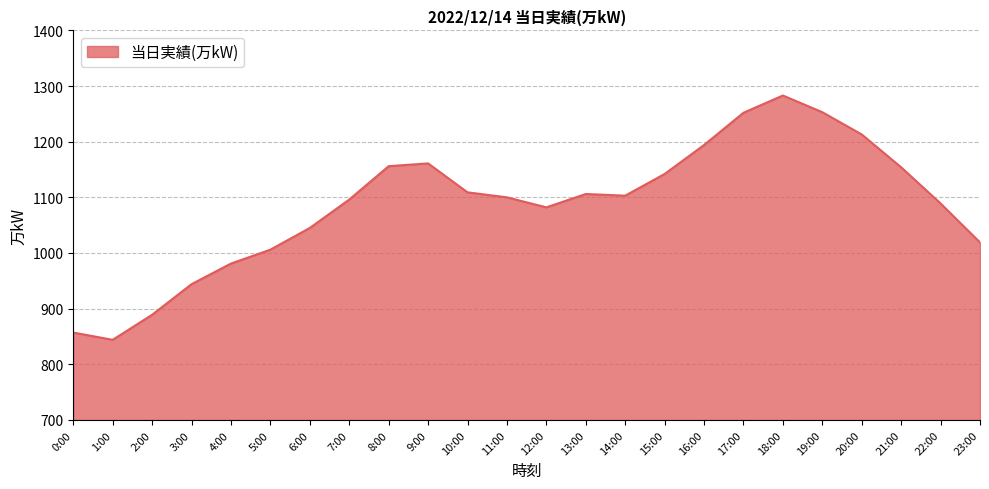

Read the value at 12:00.

1082